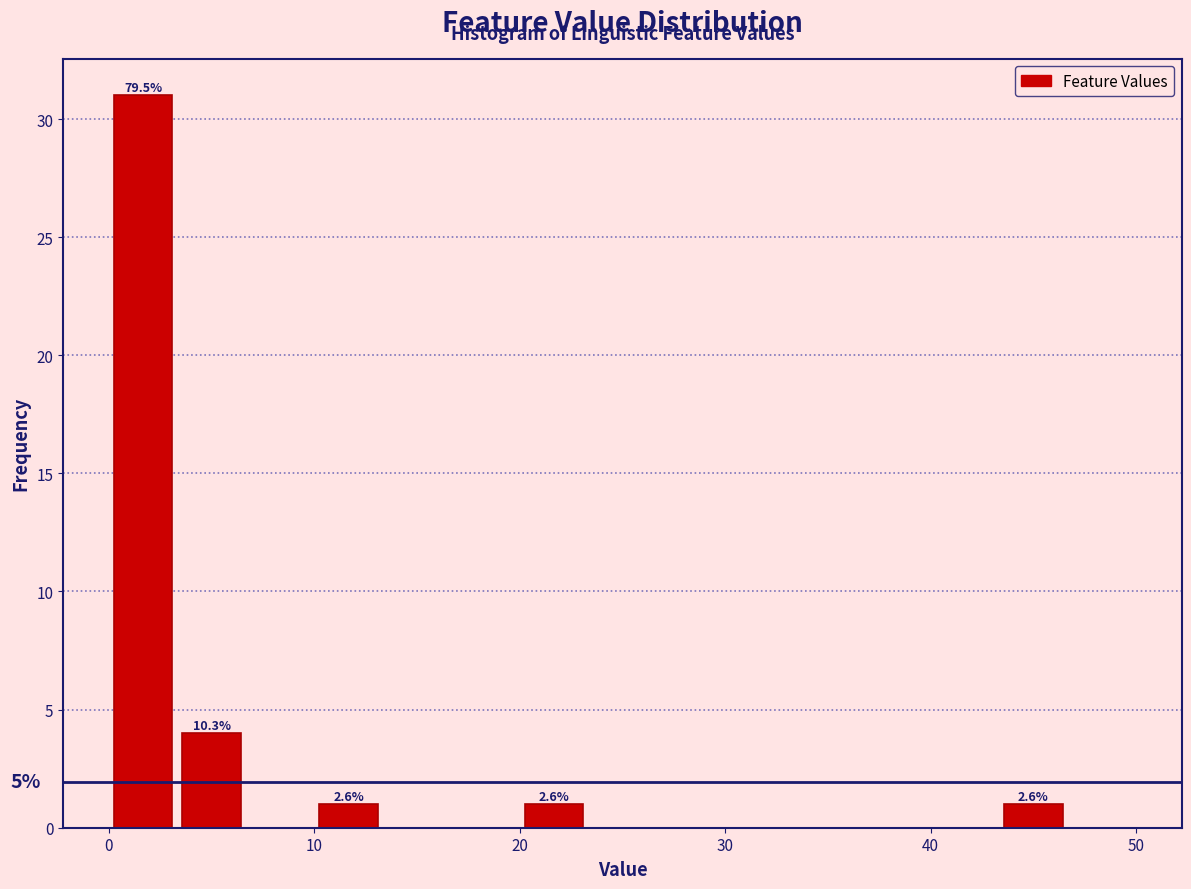

Read against the x-axis, roughly where is the centre of the tallest bar?

2